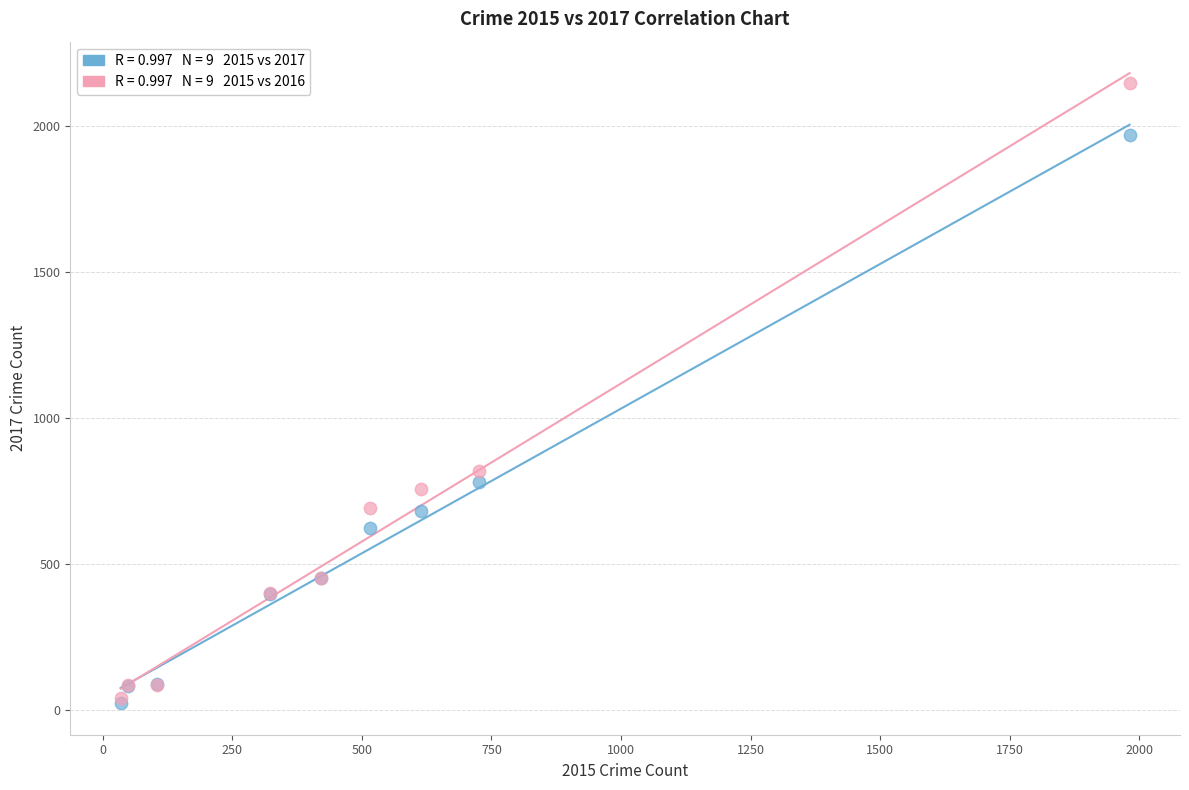

Across all series, what Y value is closest to 1085?

819